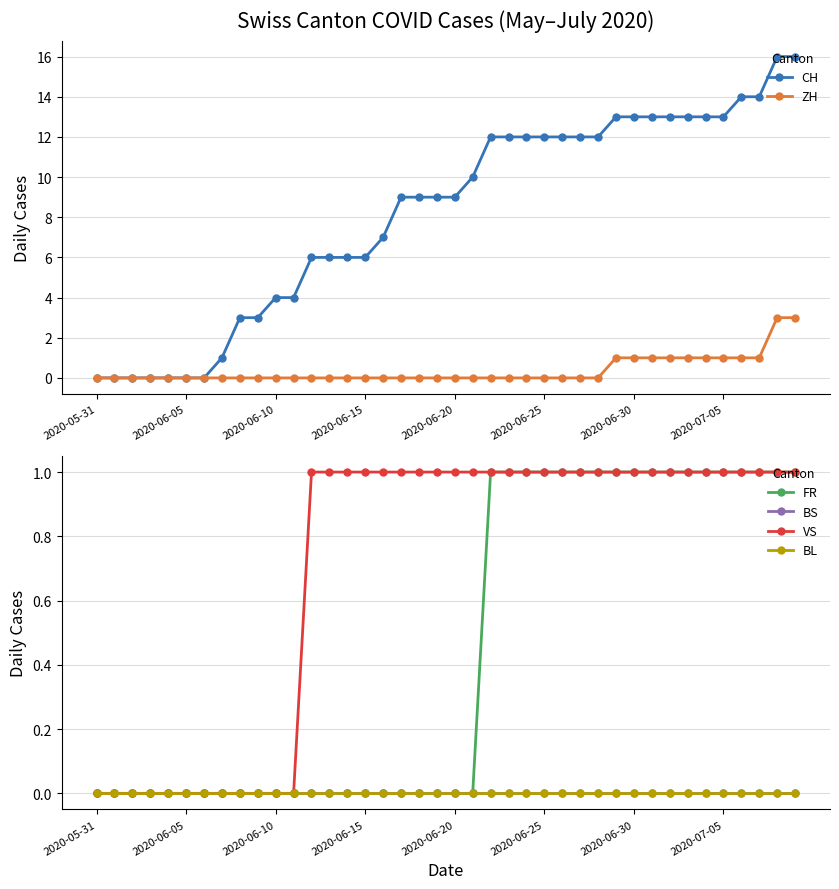

How many lines are shown in the chart?

6